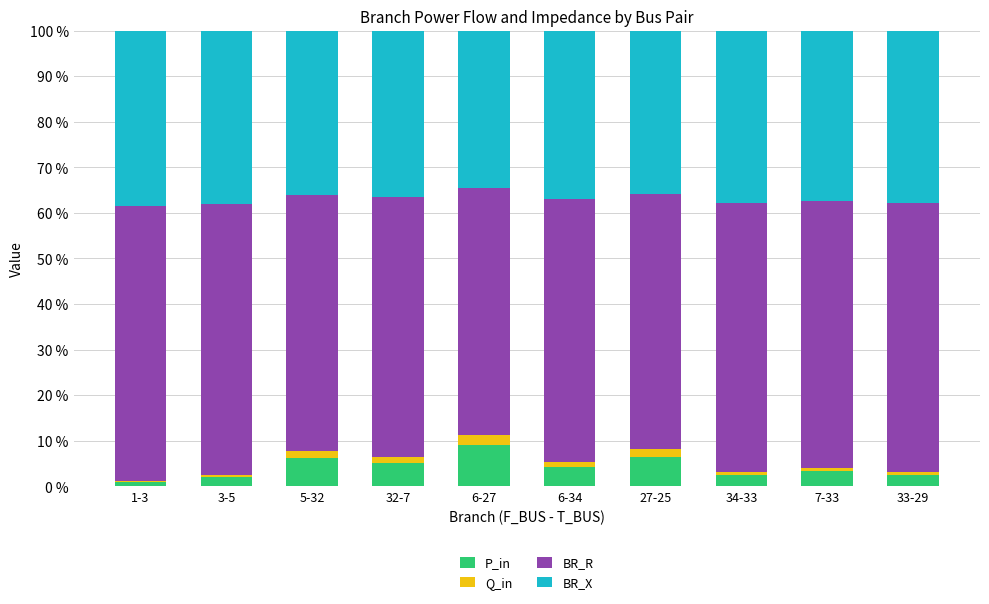

What are all the series names shown in the legend?

P_in, Q_in, BR_R, BR_X